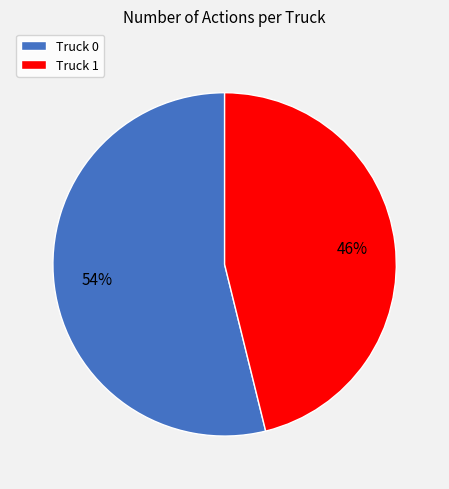

To the nearest percent, what portion does Truck 1 represent?

46%